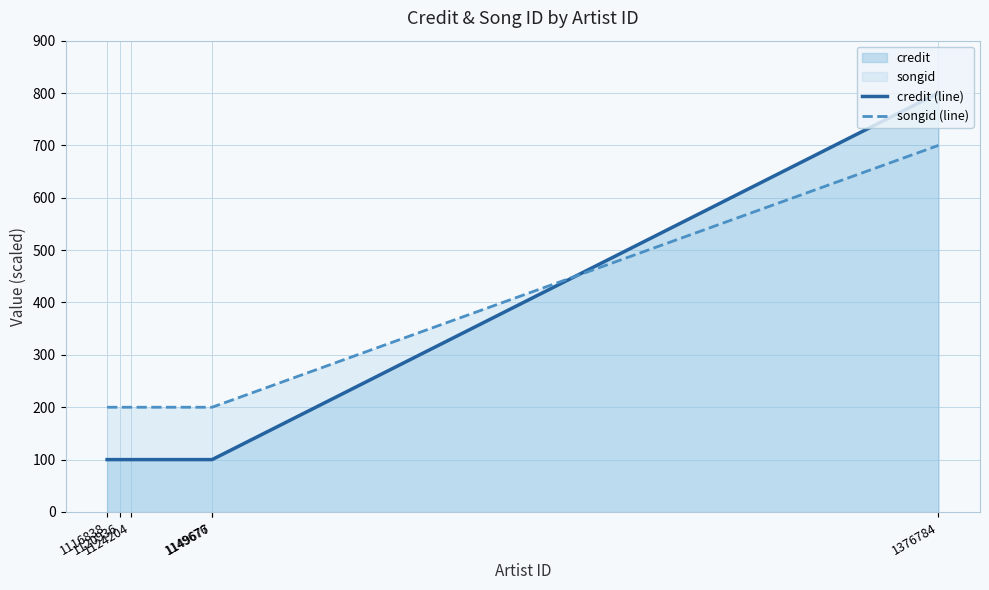

What is the minimum value for songid (line)?

200